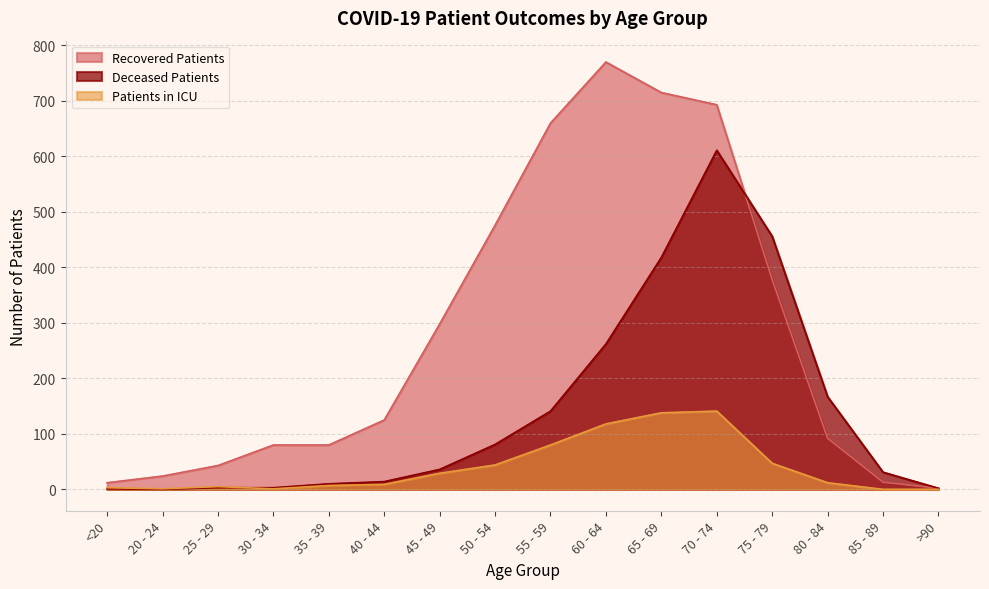

What position from the right is 55 - 59?

8